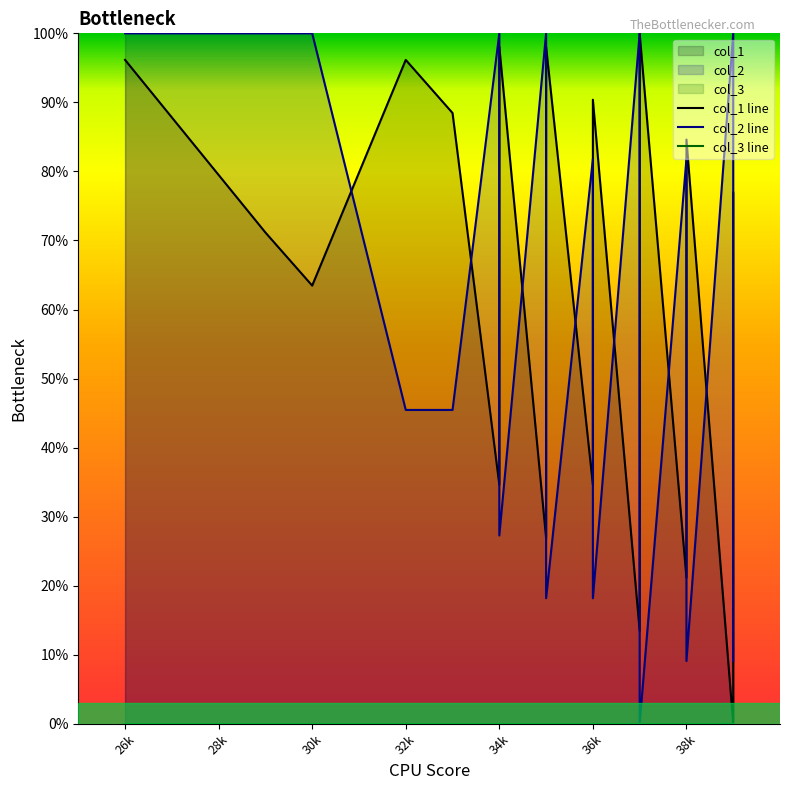

Is the value of col_1 line at 14 greater than the value of col_3 line at 36?

Yes